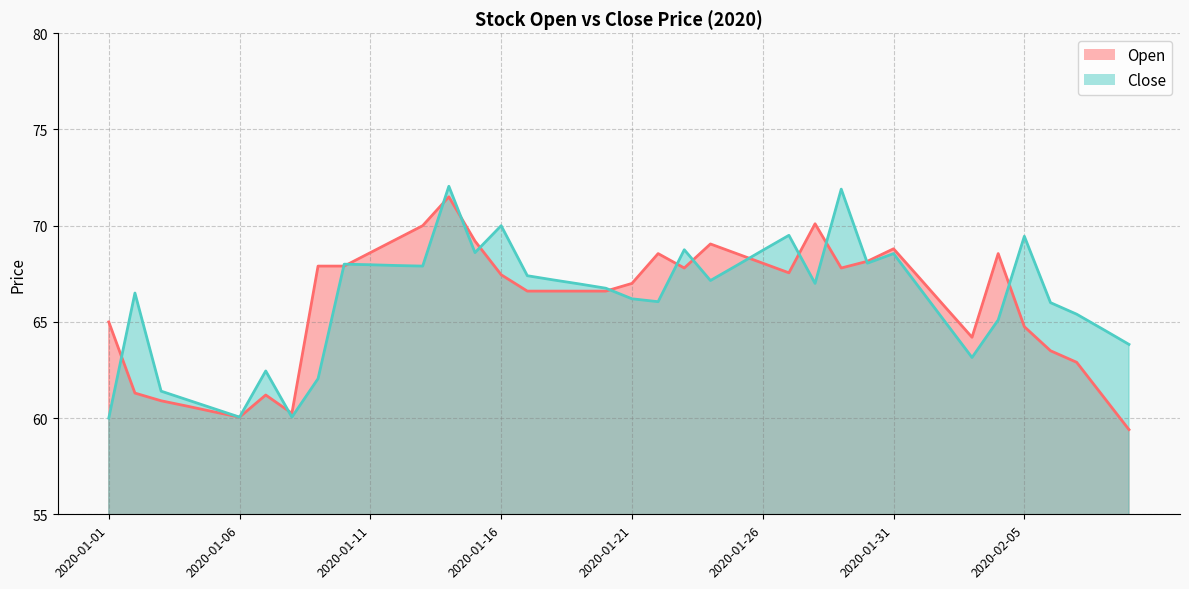

What is the sum of all Close values?

2643.8